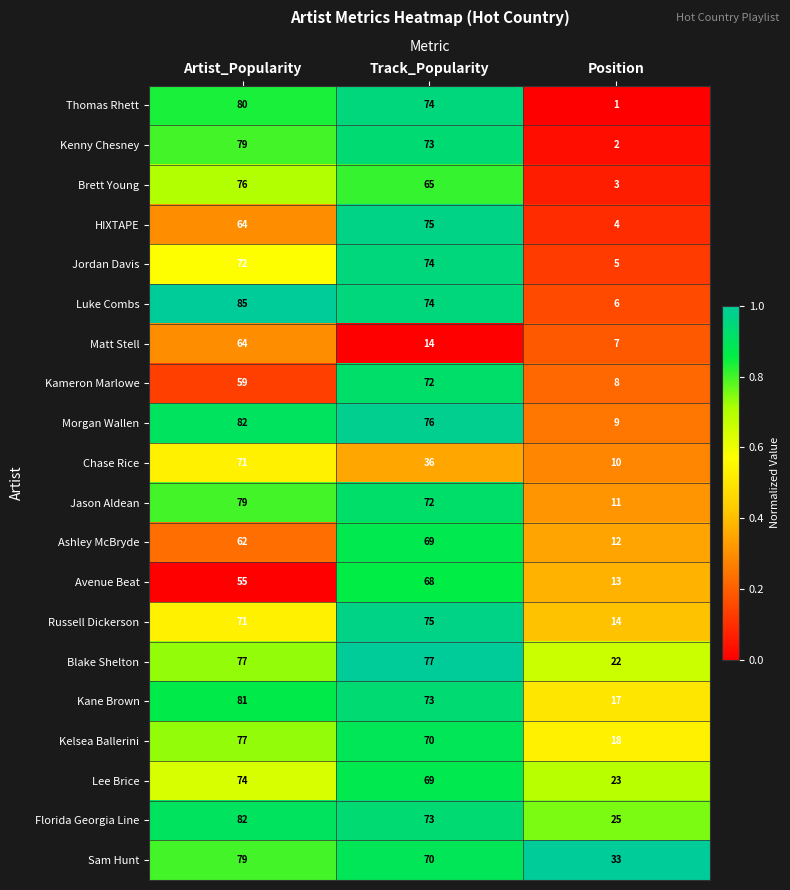

Which category has the lowest value in the Morgan Wallen series?

Position